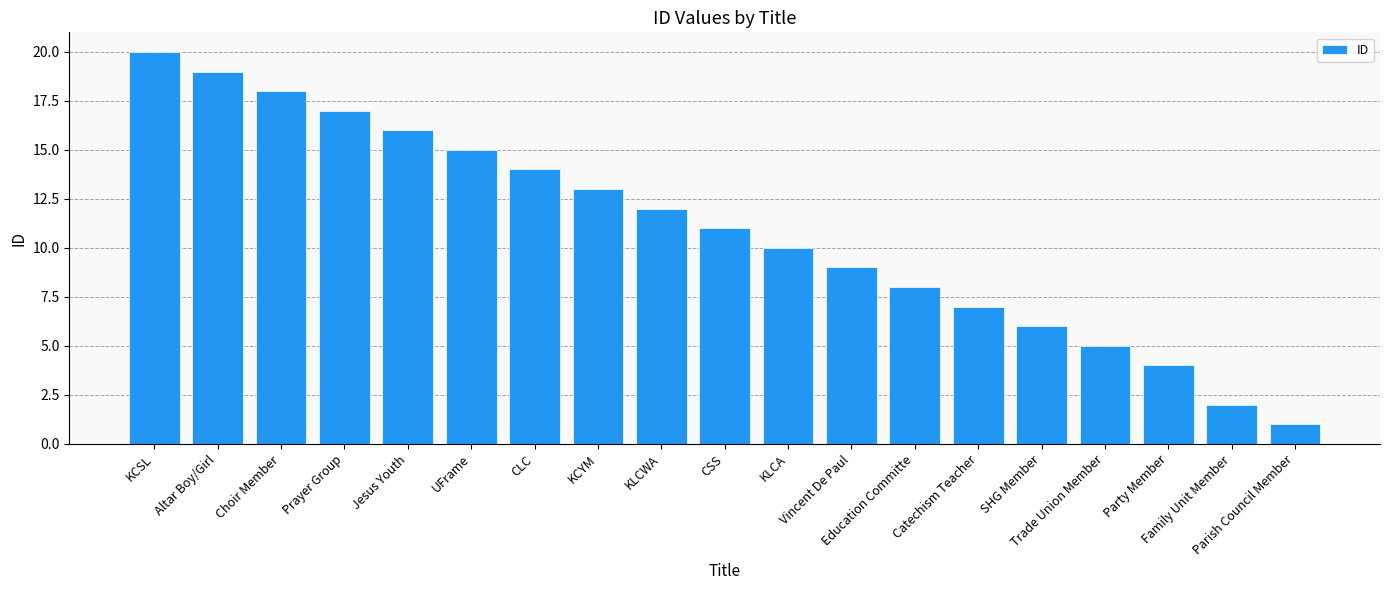

Reading left to right, what are all the values shown in this chart?

KCSL=20	Altar Boy/Girl=19	Choir Member=18	Prayer Group=17	Jesus Youth=16	UFrame=15	CLC=14	KCYM=13	KLCWA=12	CSS=11	KLCA=10	Vincent De Paul=9	Education Committe=8	Catechism Teacher=7	SHG Member=6	Trade Union Member=5	Party Member=4	Family Unit Member=2	Parish Council Member=1